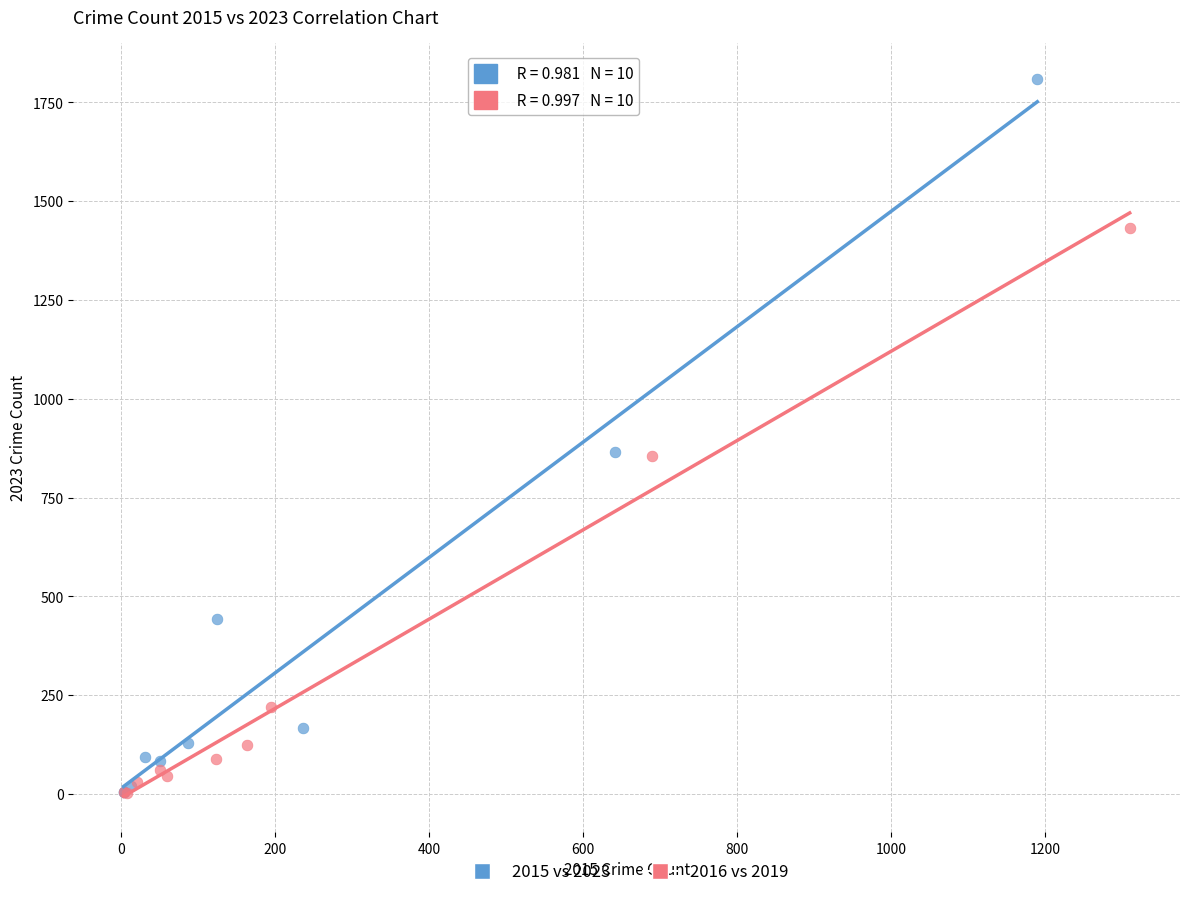

Which series reaches the maximum Y coordinate?

2015 vs 2023